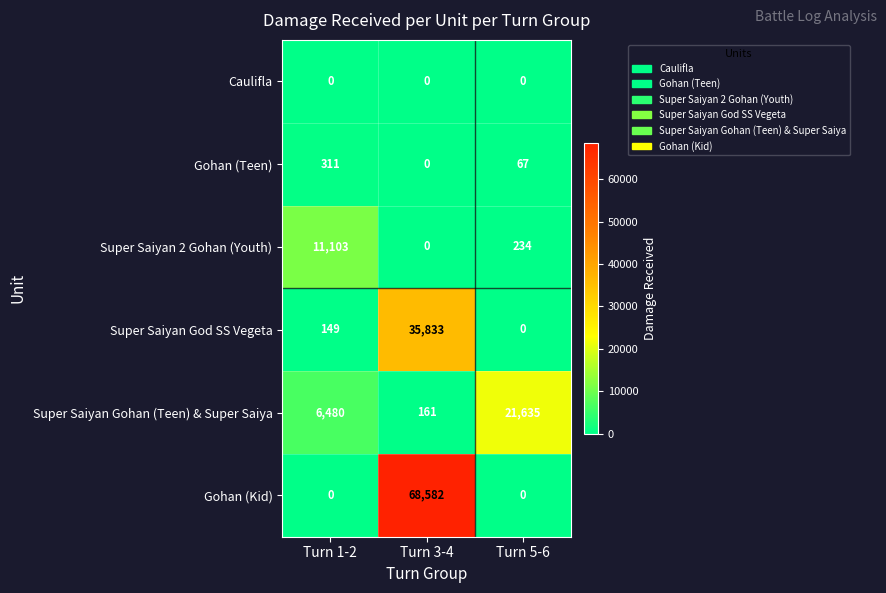

True or false: Super Saiyan God SS Vegeta has a value of 97 at Turn 1-2.

False